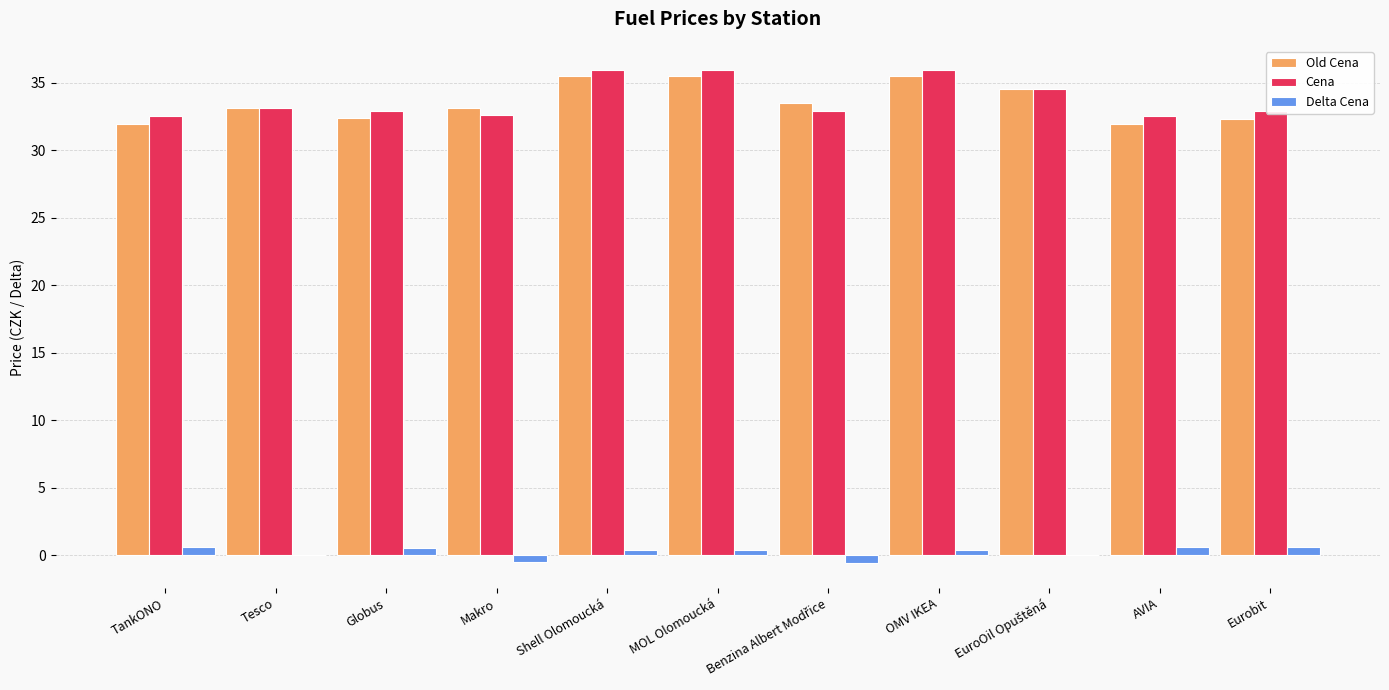

Are the bars horizontal?

No